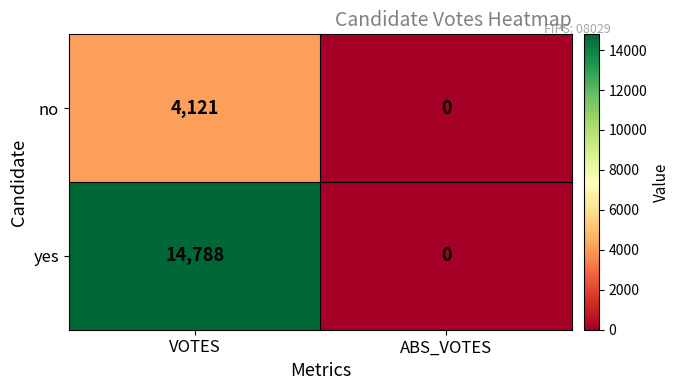

Reading left to right, list all the values displayed in this chart.

no: 4121	0
yes: 14788	0